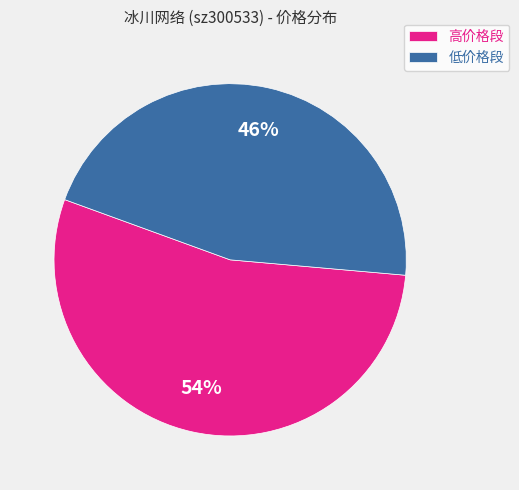

Which category has the biggest portion of the pie?

高价格段